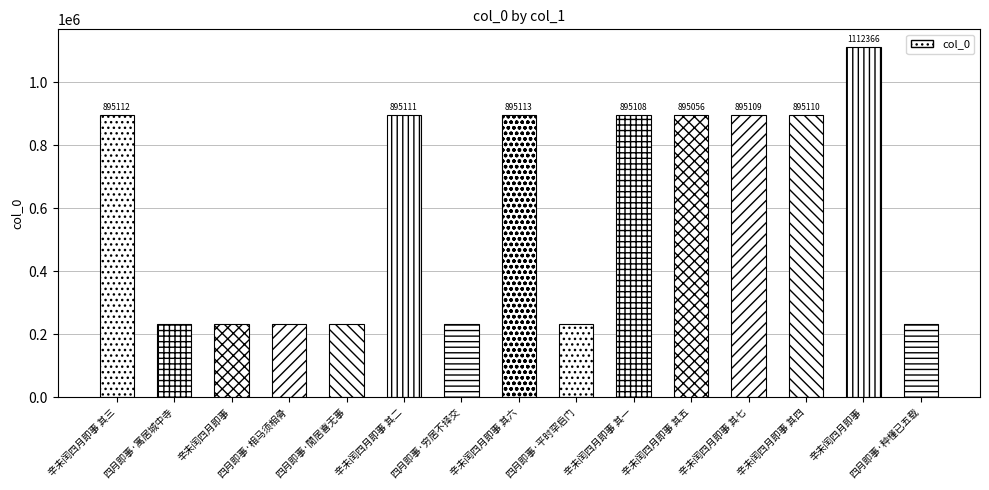

What is the sum of the values at 辛未闰四月即事 其七 and 辛未闰四月即事?

2007475